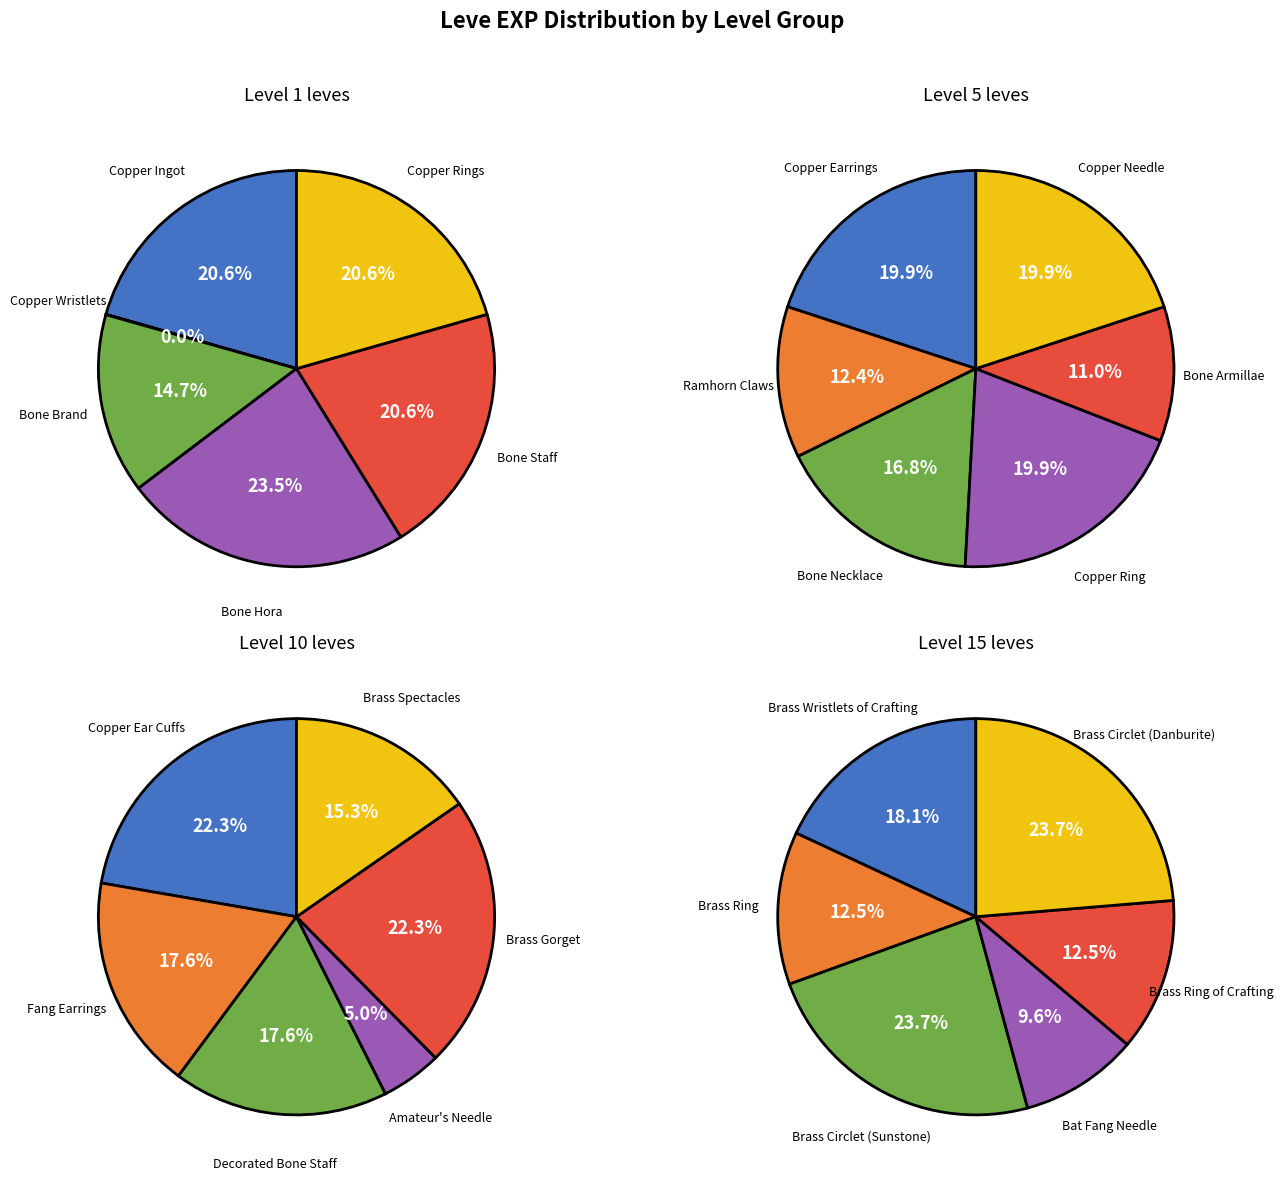

How many segments does this pie chart have?

6